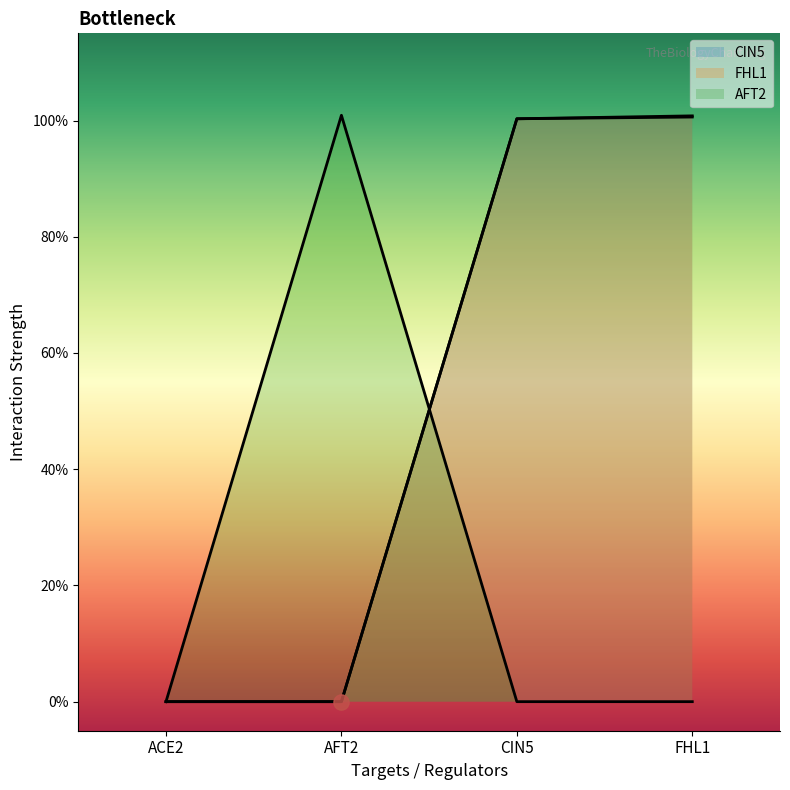

Which series reaches the maximum Y coordinate?

AFT2